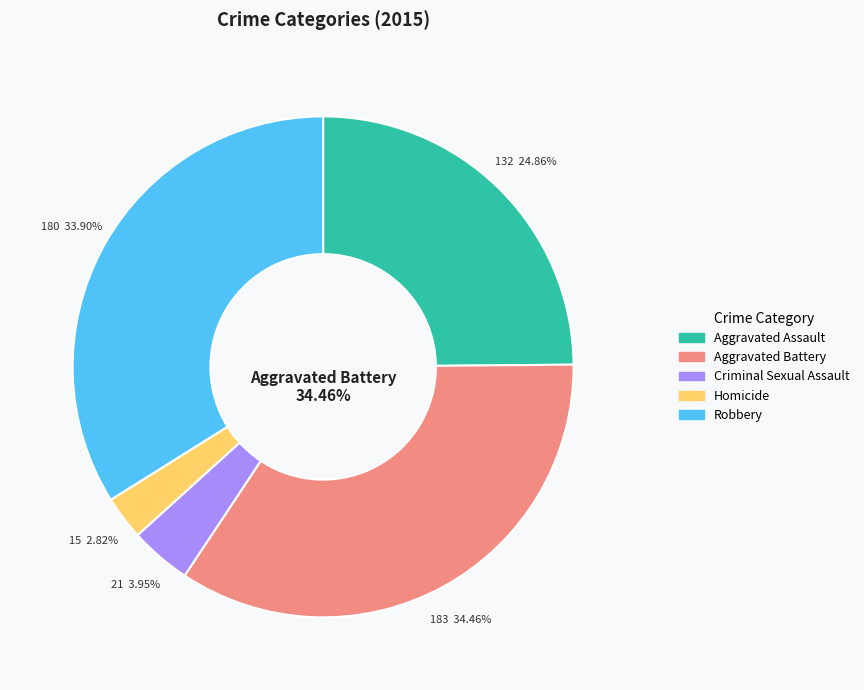

Is it true that Criminal Sexual Assault is 14% of the pie?

False